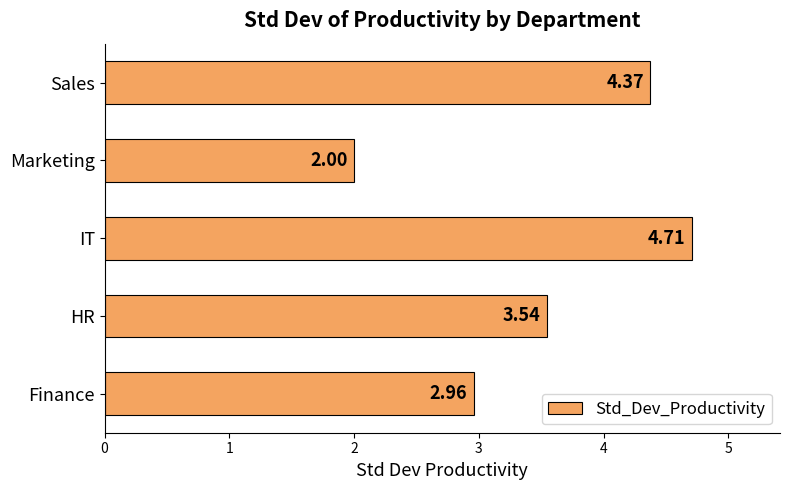

Does the chart contain any negative values?

No